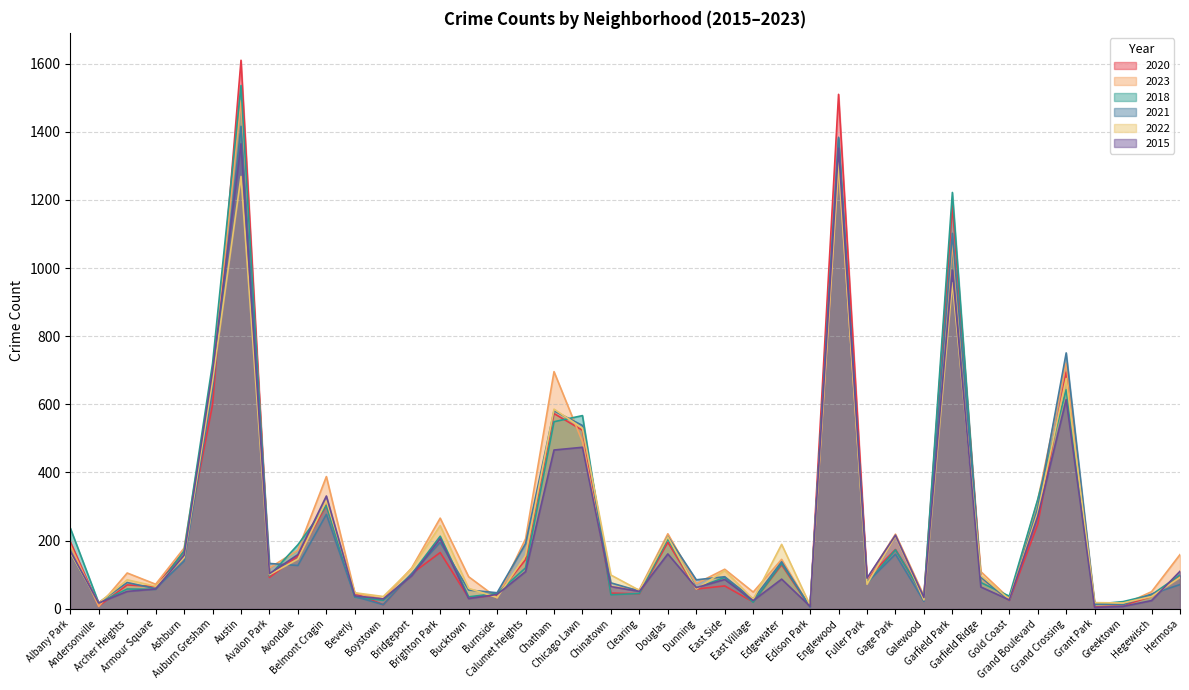

The 2020 series shows 63 at Albany Park. True or false?

False